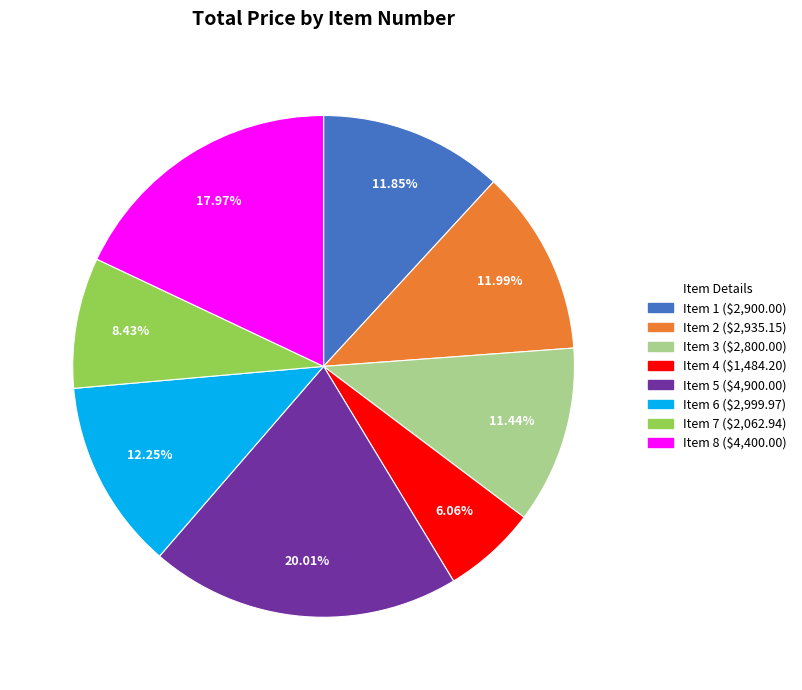

Is there a majority slice in this chart?

No